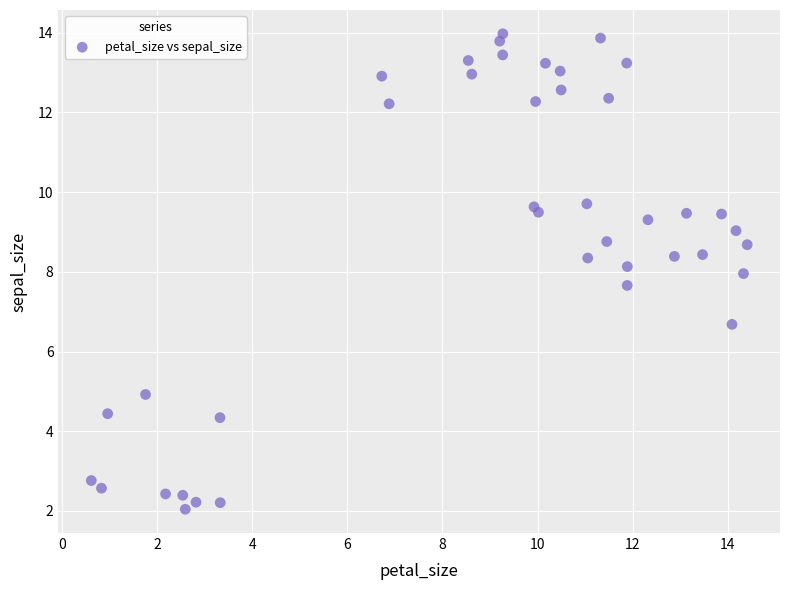

What is the range of Y values (max minus min)?

11.9